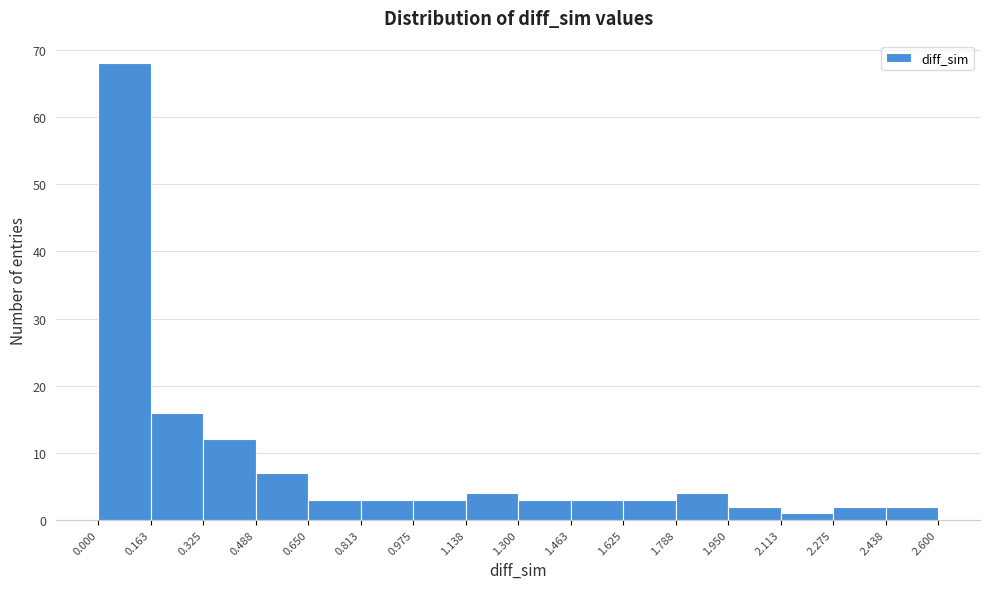

Reading left to right, list every bar in this chart as the range it spans on the x-axis followed by its height. The values are not printed on the chart, so give them approximately, as read against the axis.

0.000 to 0.163: 68
0.163 to 0.325: 16
0.325 to 0.488: 12
0.488 to 0.650: 7
0.650 to 0.813: 3
0.813 to 0.975: 3
0.975 to 1.138: 3
1.138 to 1.300: 4
1.300 to 1.463: 3
1.463 to 1.625: 3
1.625 to 1.788: 3
1.788 to 1.950: 4
1.950 to 2.113: 2
2.113 to 2.275: 1
2.275 to 2.438: 2
2.438 to 2.600: 2